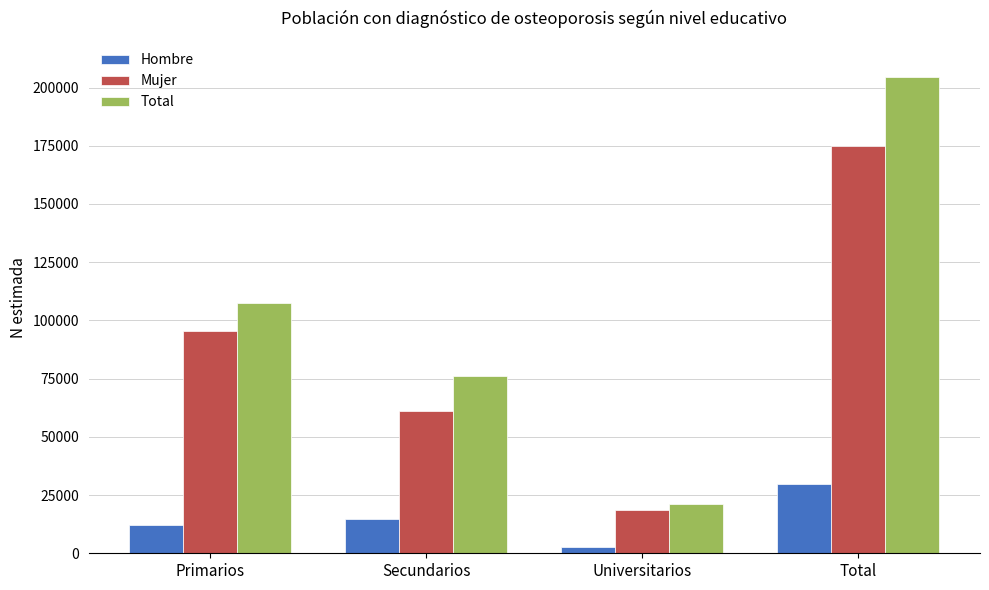

What is the minimum value for Mujer?

18514